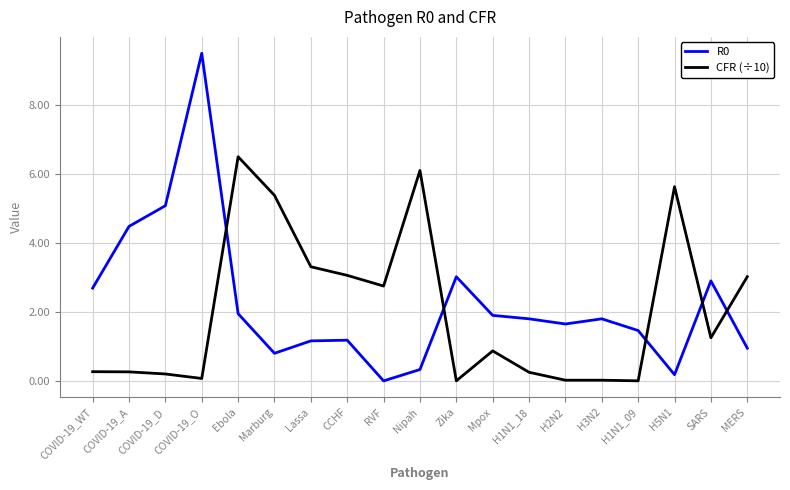

Between which two adjacent categories do CFR (÷10) and R0 first intersect?

COVID-19_O and Ebola